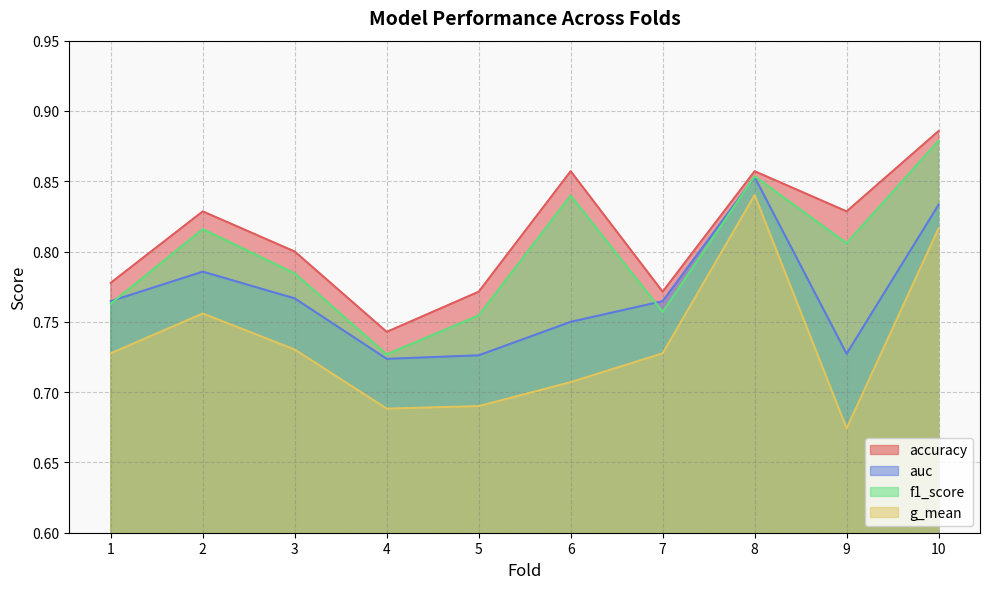

The f1_score series shows 0.8 at 6. True or false?

True